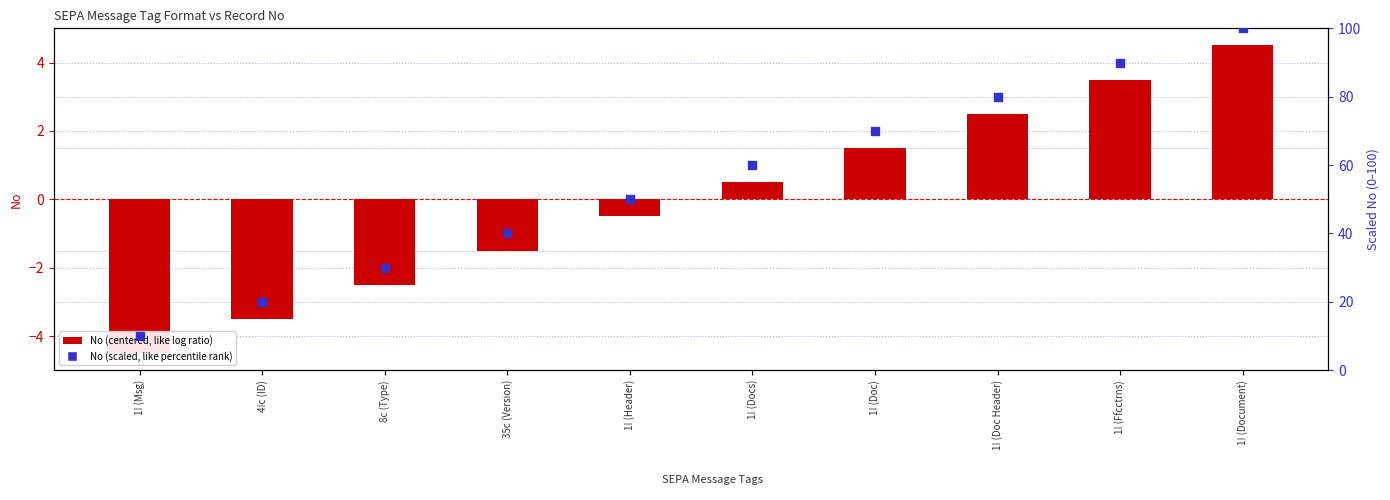

Is the value of No (centered) at 1! (Docs) greater than the value of No (scaled 0-100) at 8c (Type)?

No